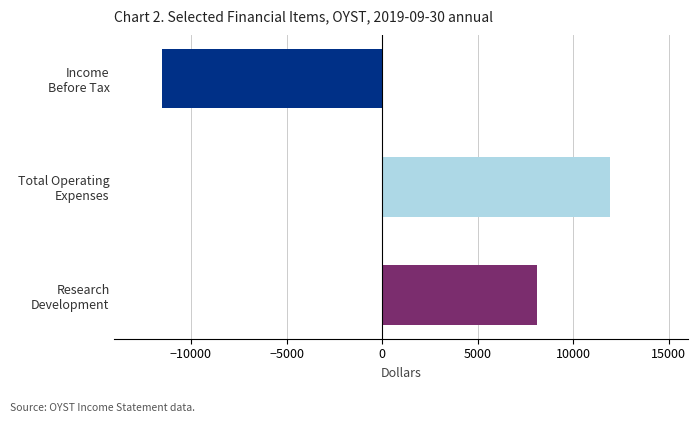

What is the greatest value displayed?

11900